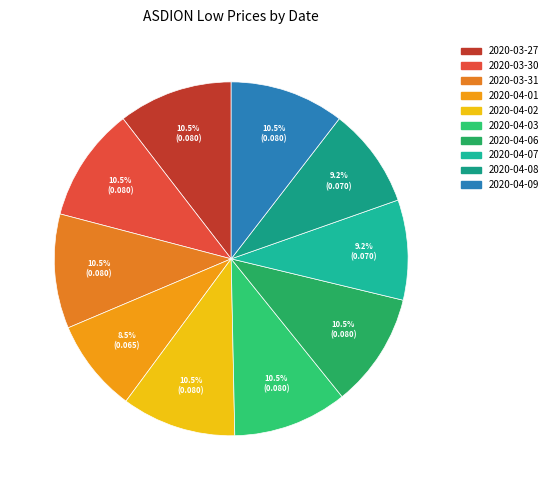

Is there any slice that represents more than half of the pie?

No